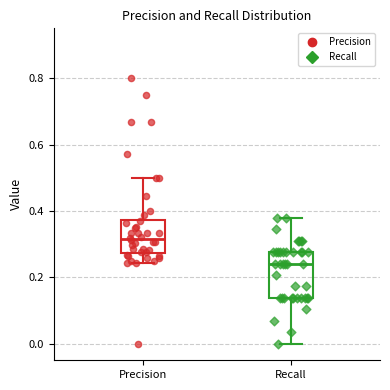

Comparing the boxes themselves (not the whiskers), which one is the tallest?

Recall